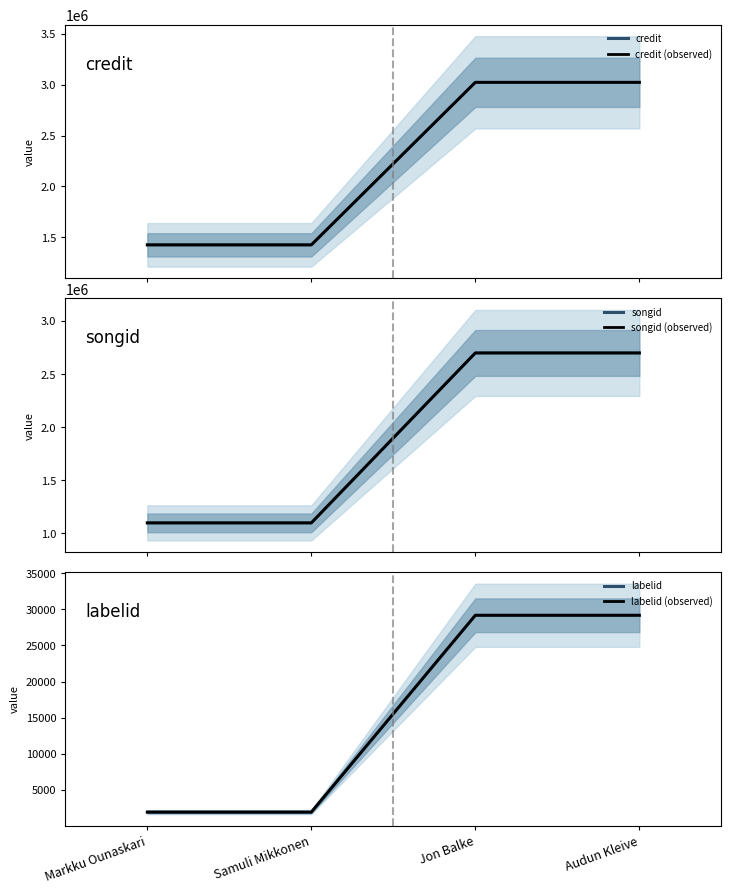

How many data points in credit are less than 3023687?

2